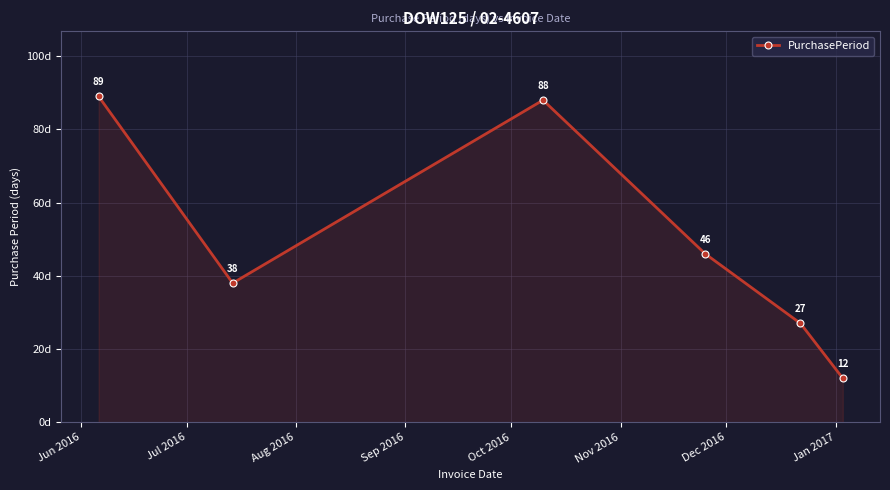

What is the sum of all values?

300